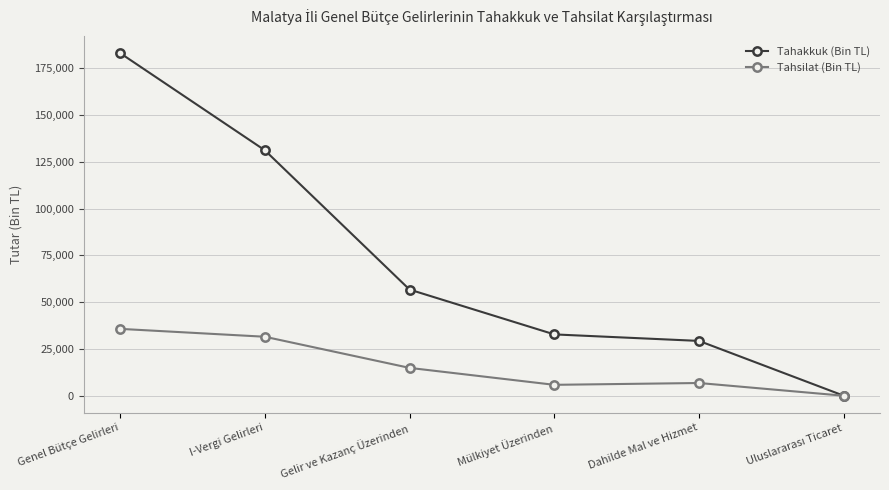

Rank the series by their average value, from lowest to highest.

Tahsilat (Bin TL), Tahakkuk (Bin TL)